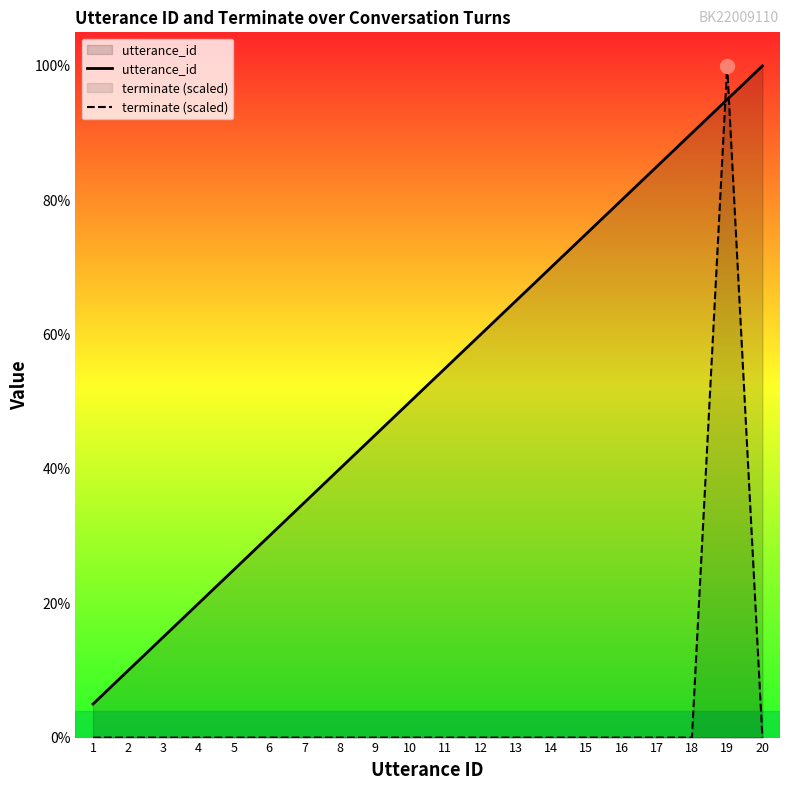

What are all the series names shown in the legend?

utterance_id, terminate (scaled)